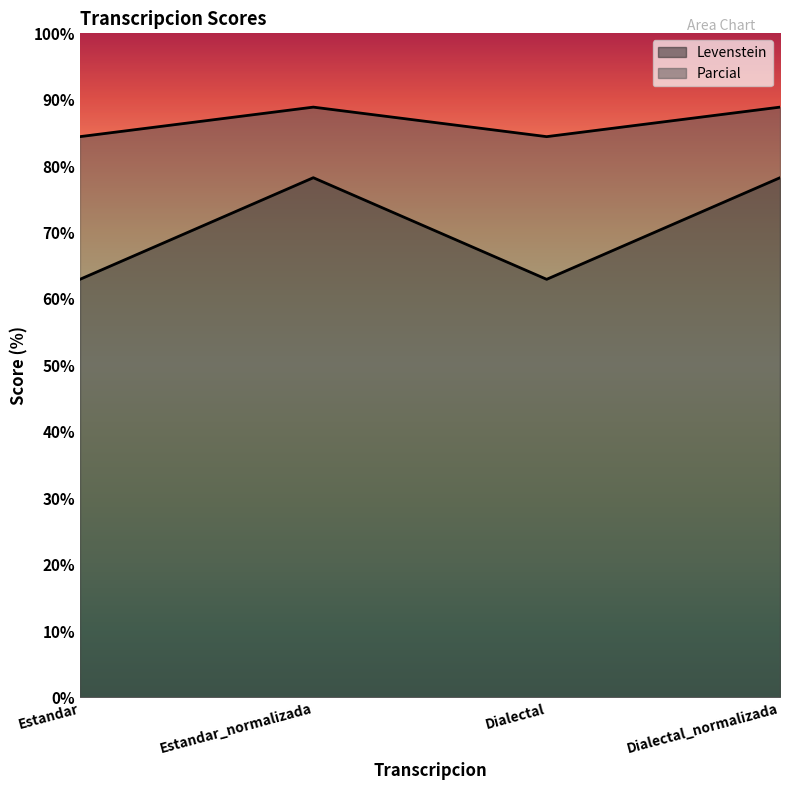

How many series are shown in this chart?

2